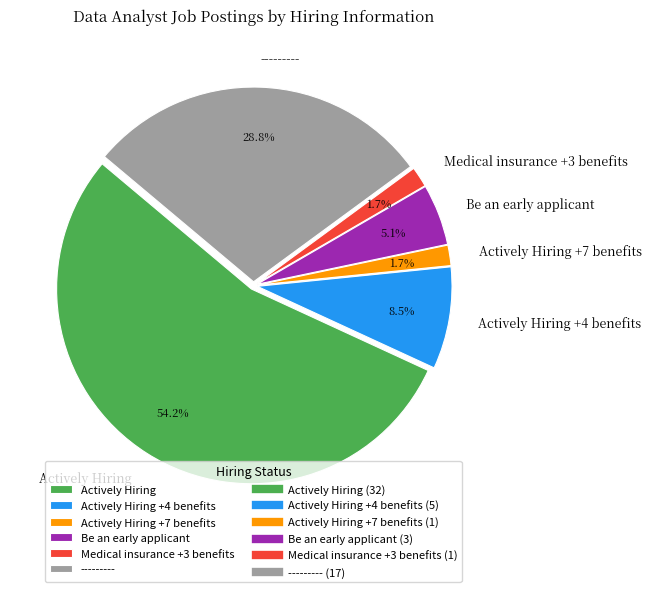

Approximately how many times larger is the value at Actively Hiring +4 benefits compared to Medical insurance +3 benefits?

5.0